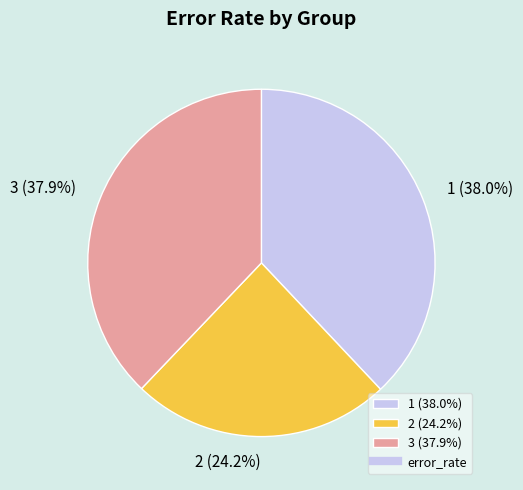

What percentage is the 2 slice, to the nearest percent?

24%